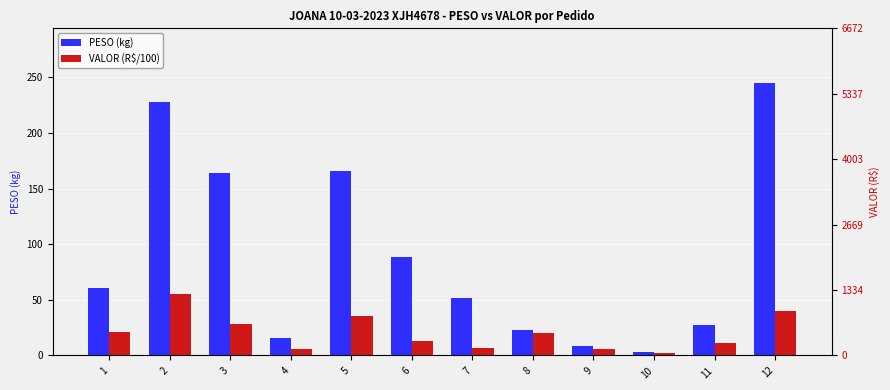

Reading right to left, extract all data points from this chart.

PESO (kg): 12=245.0	11=27.0	10=3.3	9=8.9	8=23.3	7=51.5	6=88.8	5=165.7	4=15.6	3=164.3	2=227.3	1=60.9
VALOR (R$/100): 12=40.2	11=11.2	10=2.0	9=5.5	8=20.1	7=6.6	6=13.1	5=35.9	4=5.4	3=28.4	2=55.6	1=20.9